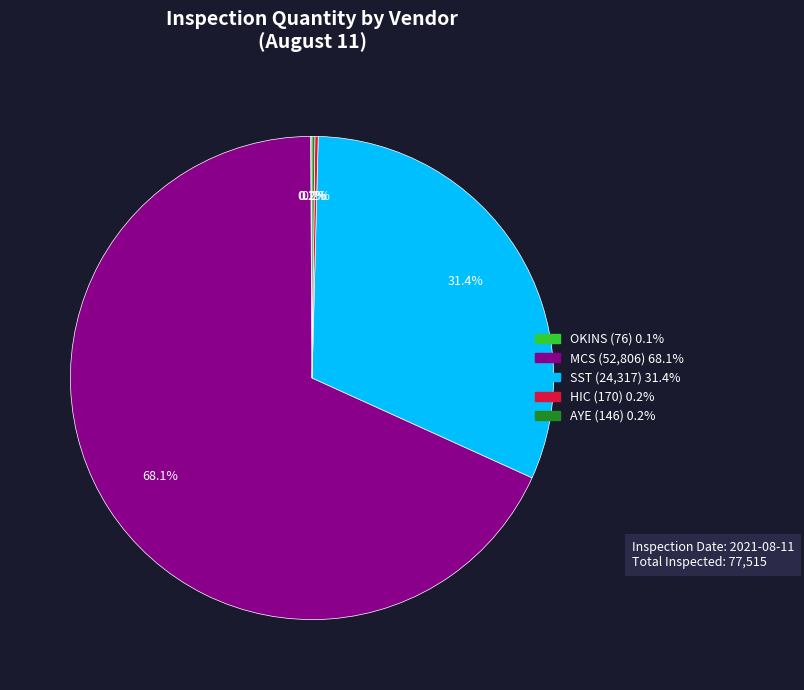

Is there a majority slice in this chart?

Yes